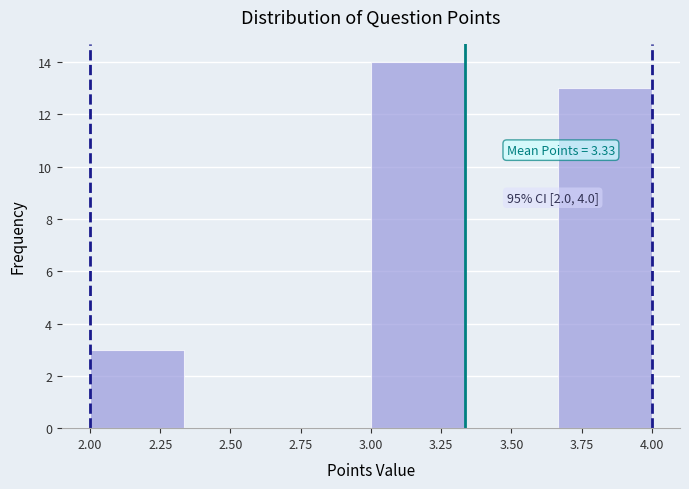

Over which range of the x-axis is the bar tallest?

3.00 to 3.35